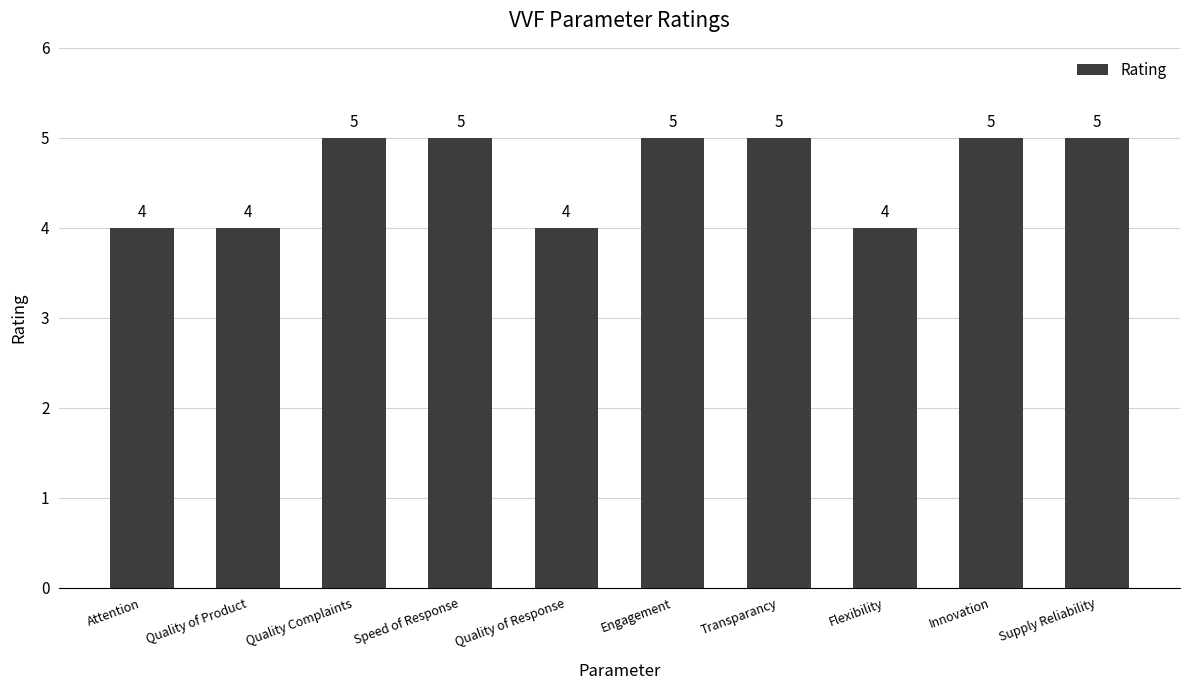

Is it true that the value at Quality of Response is 4?

True